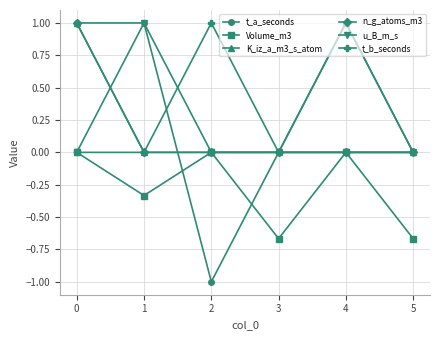

What is the value of the t_a_seconds point at the 3rd from the left?

-1.0